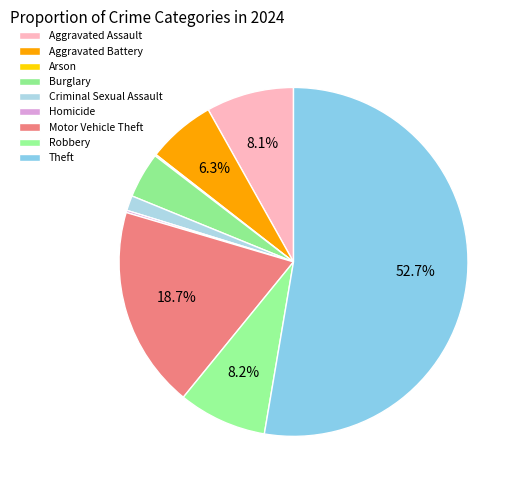

What is the ratio of the value at Aggravated Battery to the value at Homicide?

30.3